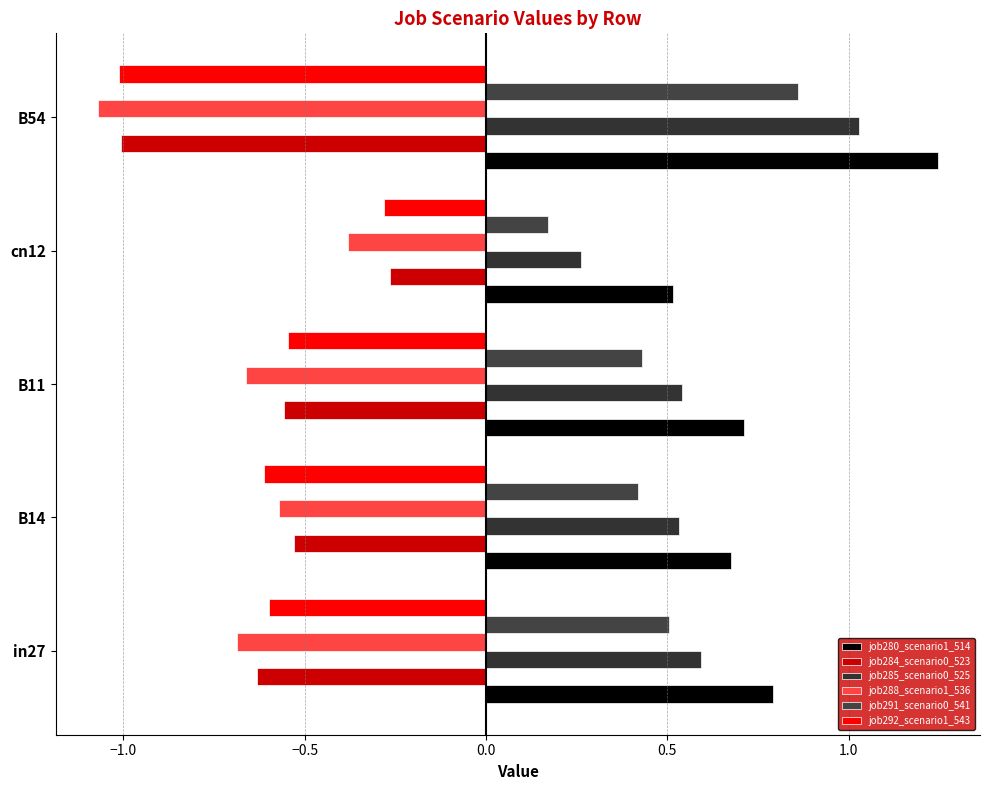

What is the value of the job288_scenario1_536 bar at the 1st from the left?

-0.7